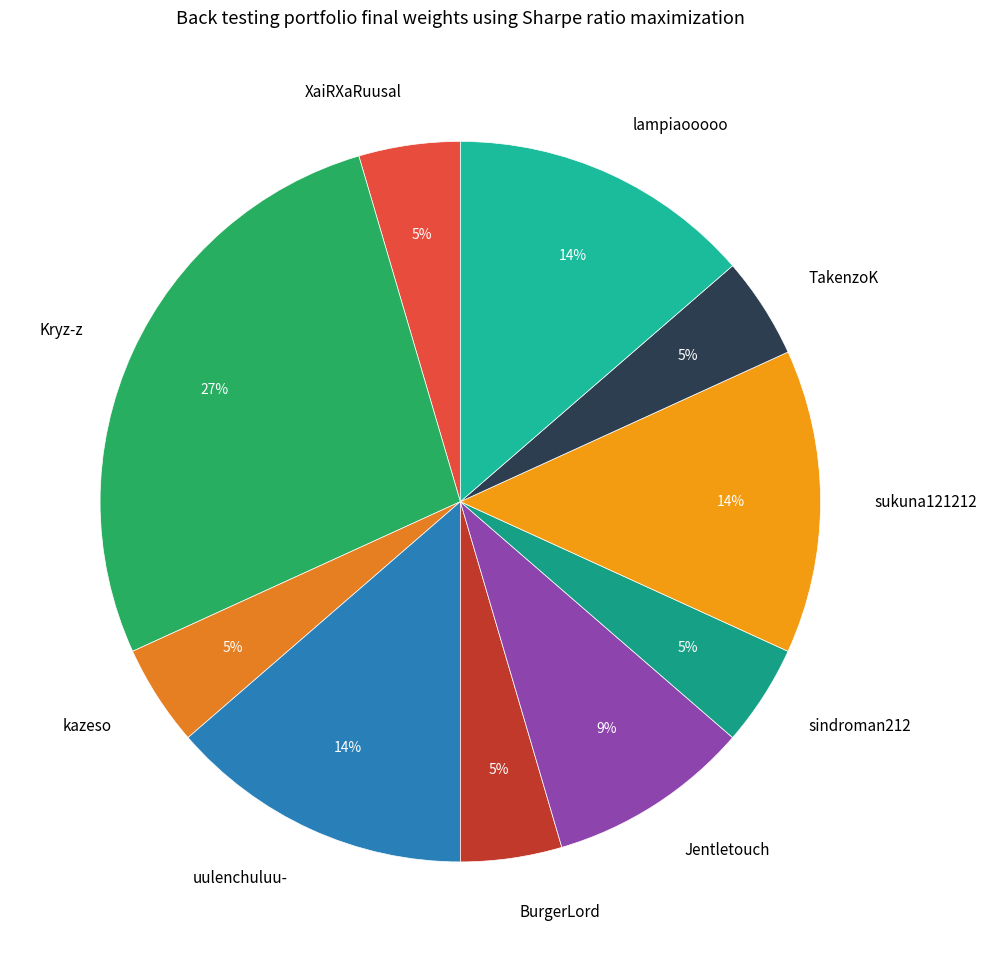

Is it true that sindroman212 is 18% of the pie?

False